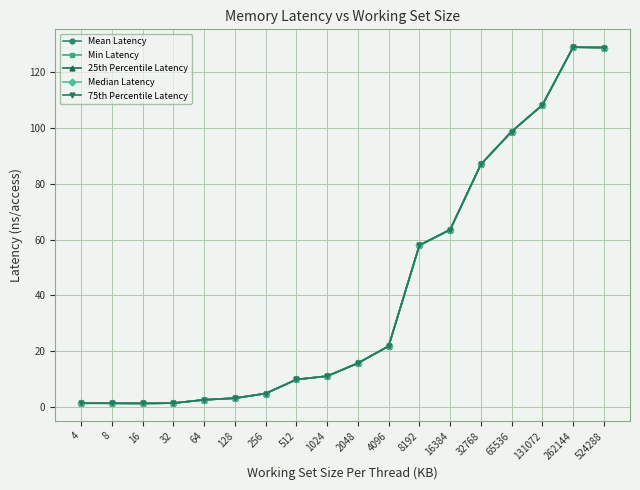

Which series has the largest range (max minus min)?

Mean Latency